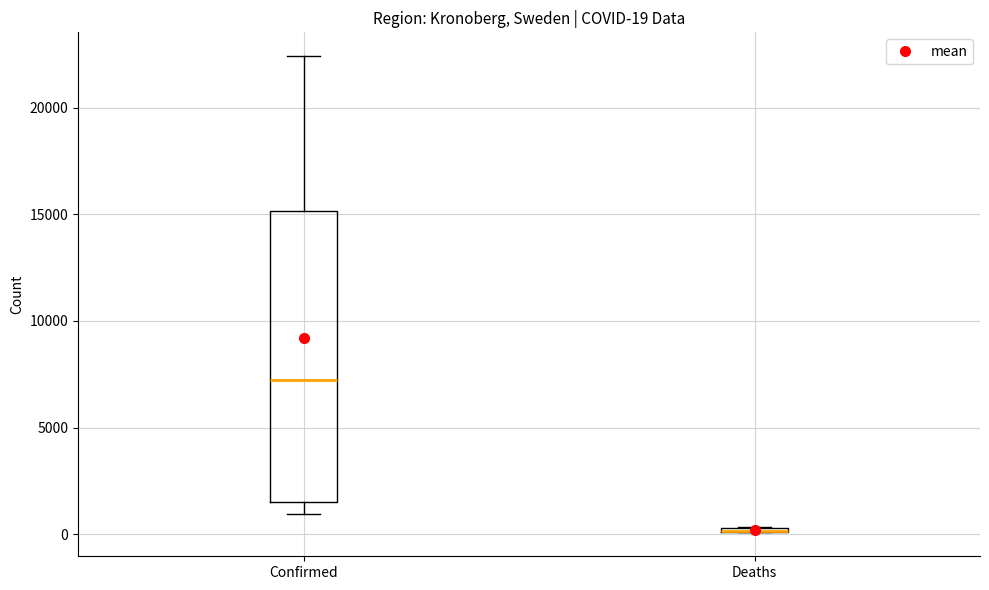

Which box is the tallest, from its lower edge to its upper edge?

Confirmed